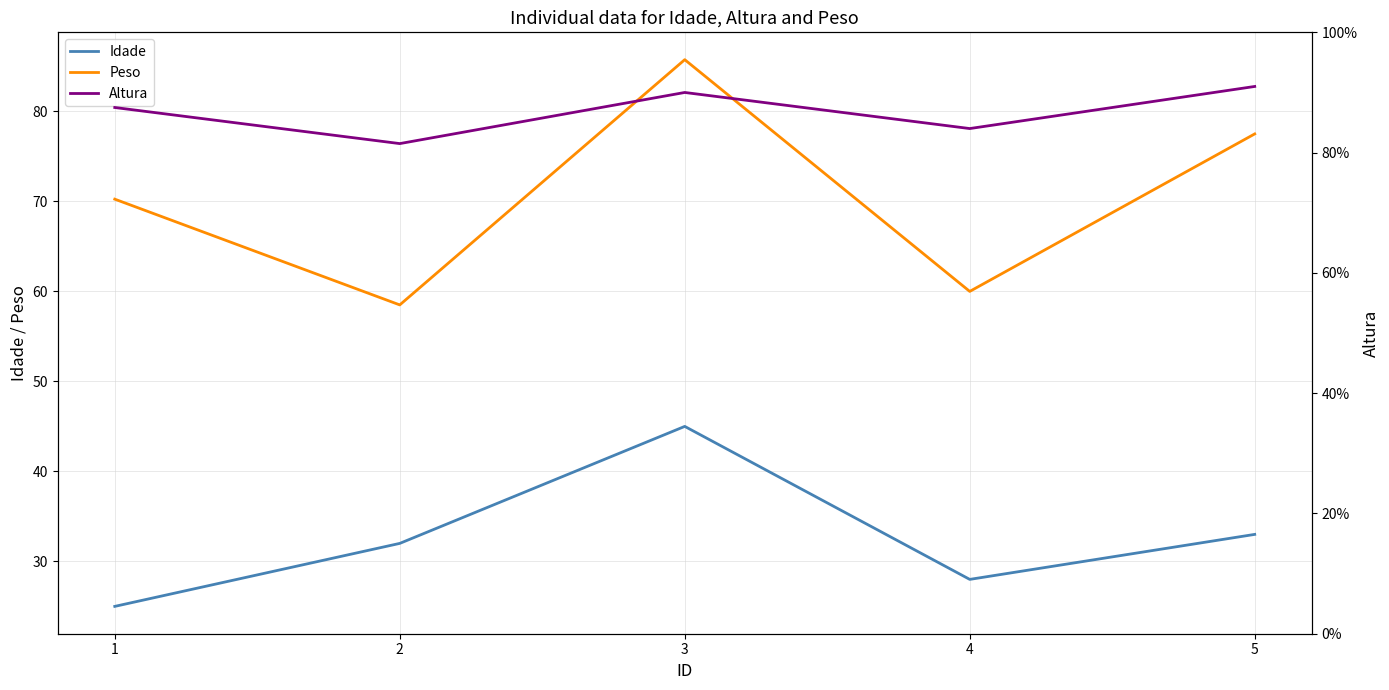

What is the value of the Idade point at the 2nd from the left?

32.0